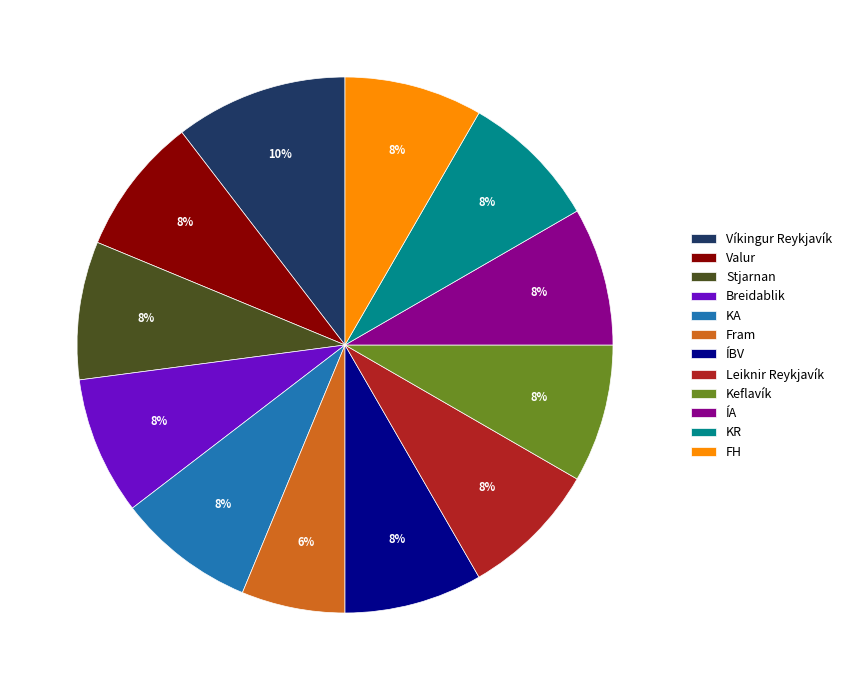

To the nearest percent, what portion does KR represent?

8%